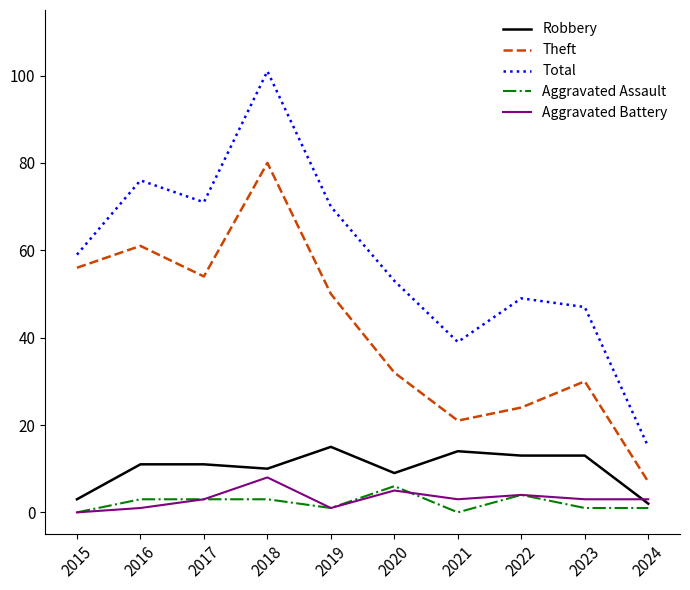

Which series has the largest total across all categories?

Total